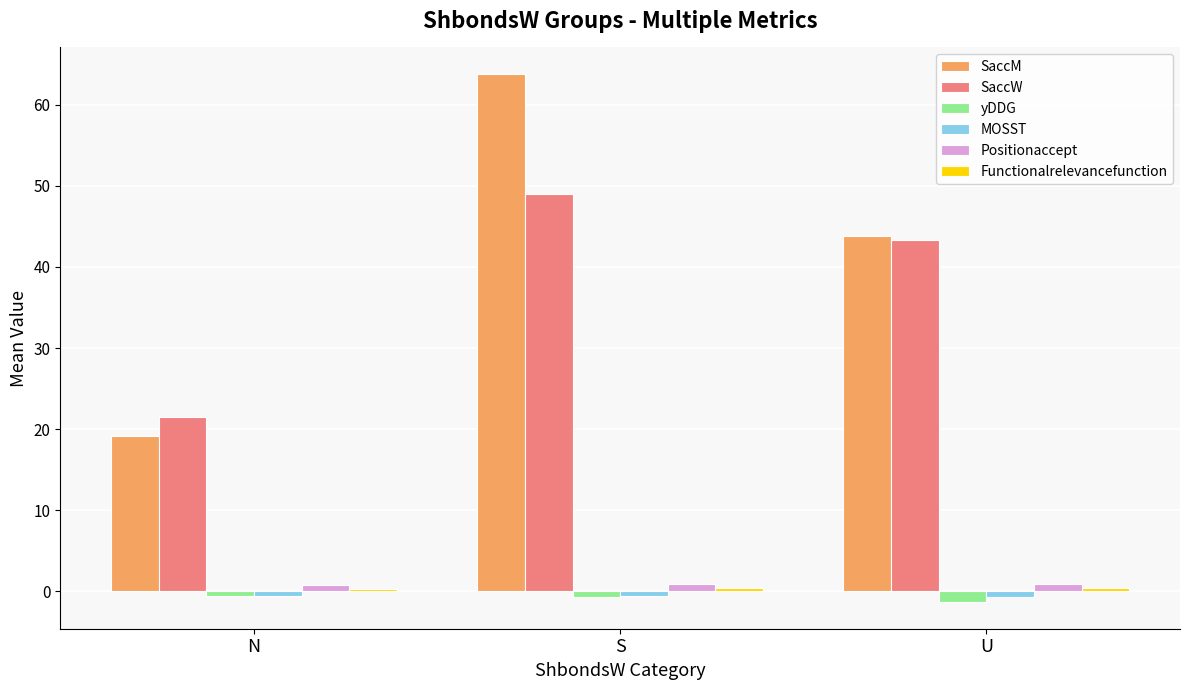

Which series has the largest total across all categories?

SaccM